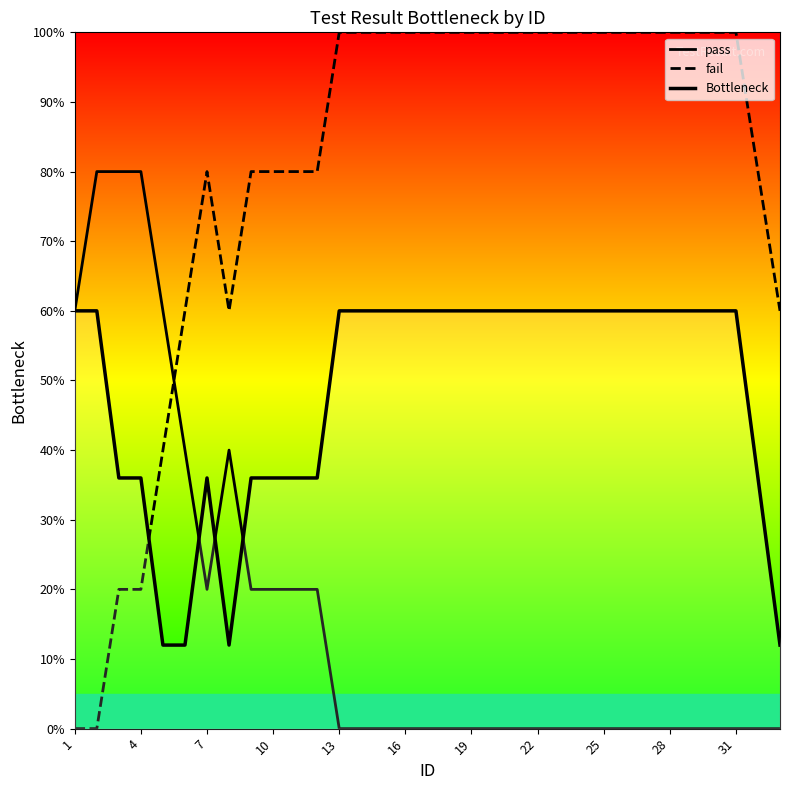

How many lines are shown in the chart?

3